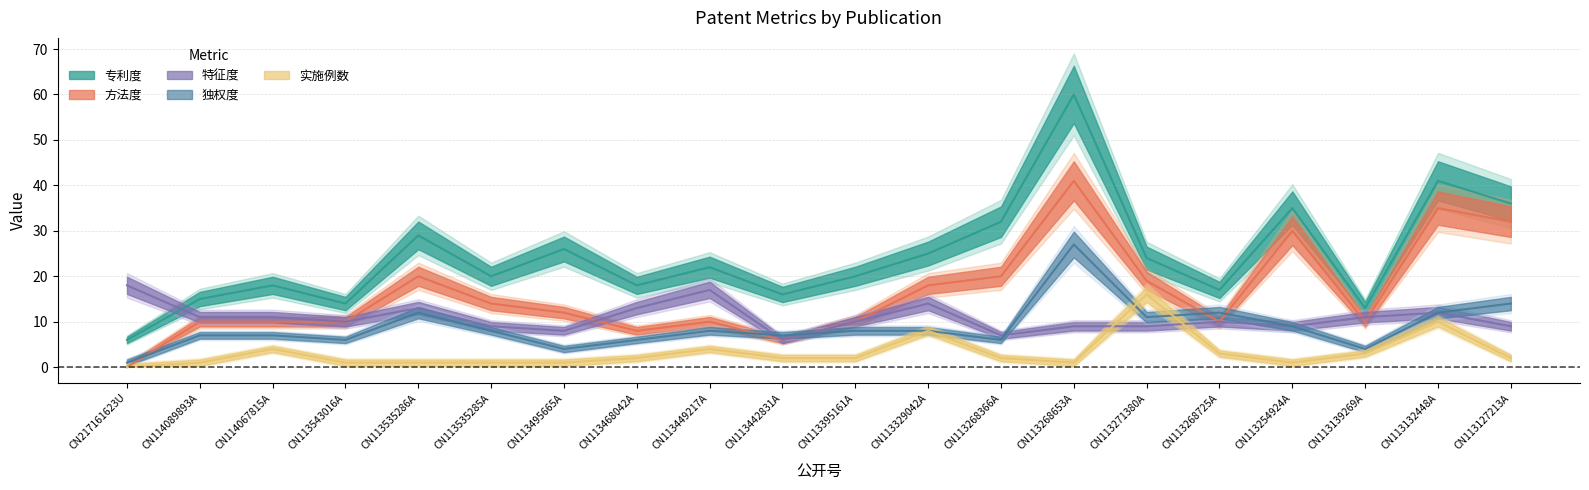

What are all the series names shown in the legend?

专利度, 方法度, 特征度, 独权度, 实施例数